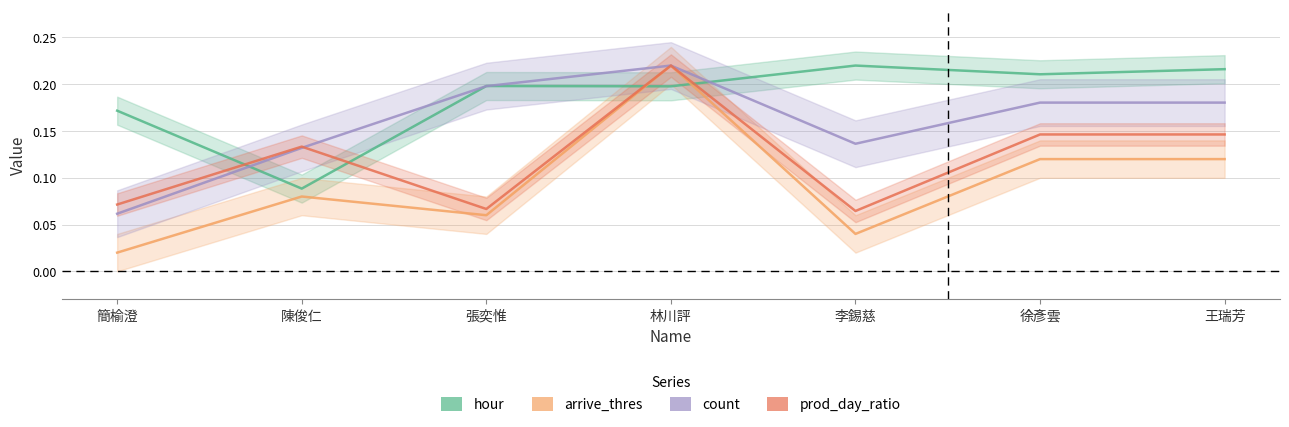

What is the difference between the maximum and minimum values in the arrive_thres series?

0.2